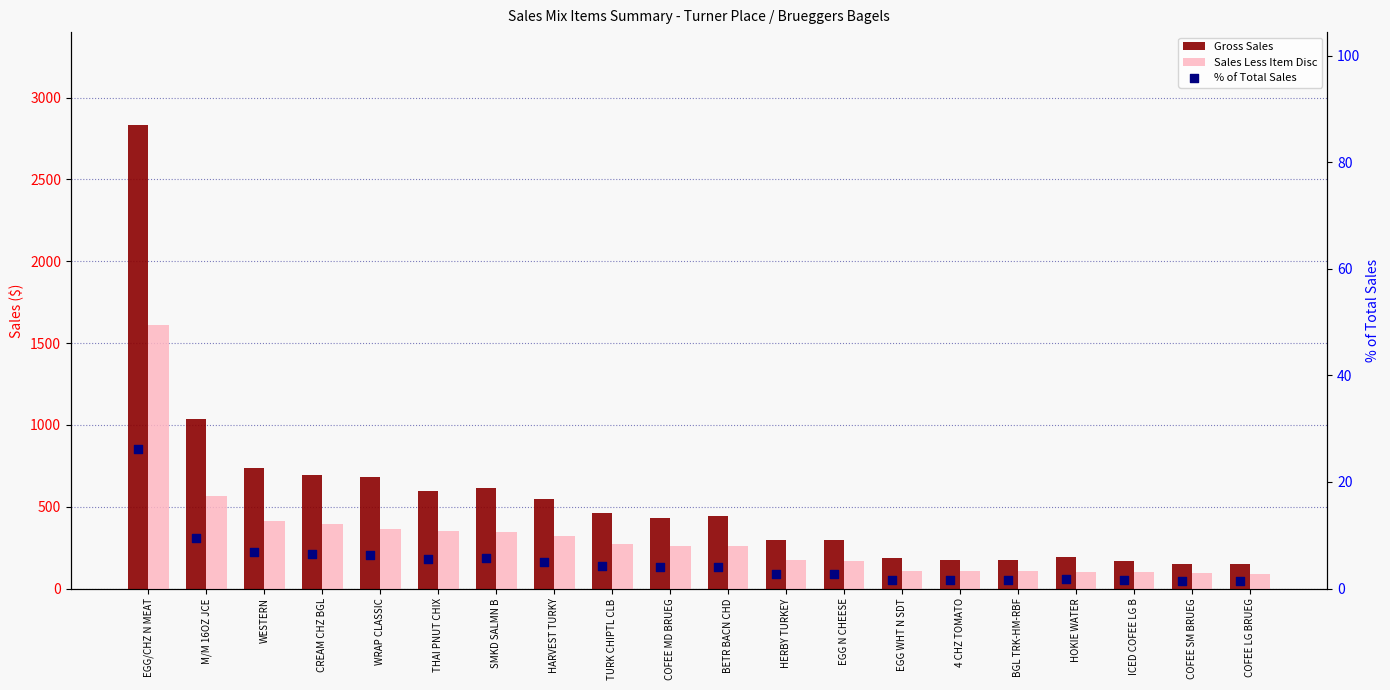

Which series contains the lowest Y value?

% of Total Sales